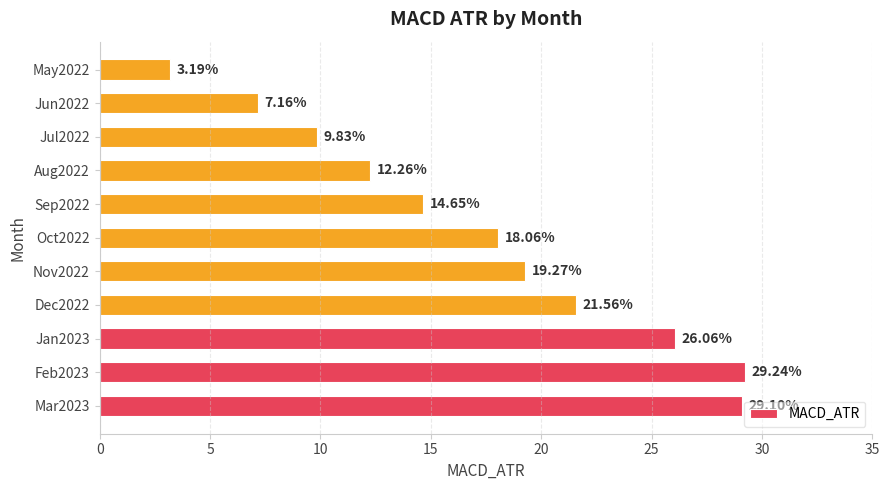

Rank the categories by value from lowest to highest.

May2022, Jun2022, Jul2022, Aug2022, Sep2022, Oct2022, Nov2022, Dec2022, Jan2023, Mar2023, Feb2023